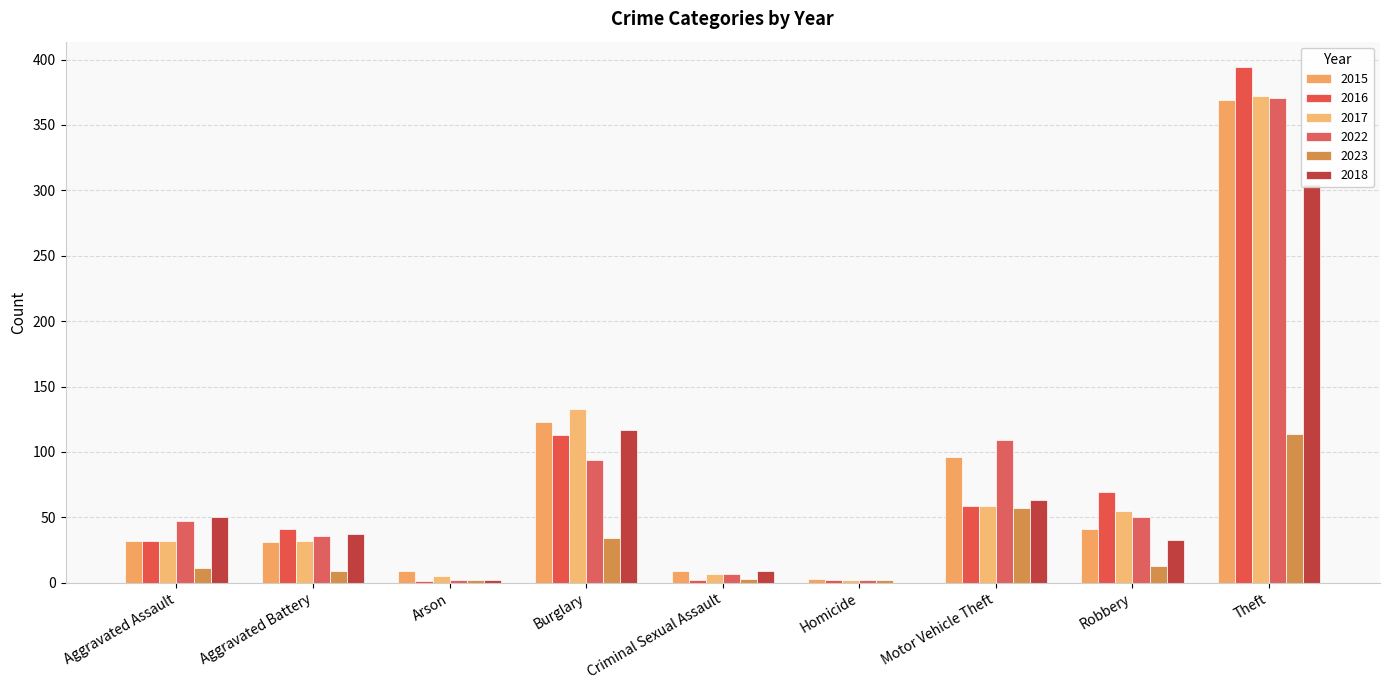

At which label is 2022 closest to 186?

Motor Vehicle Theft